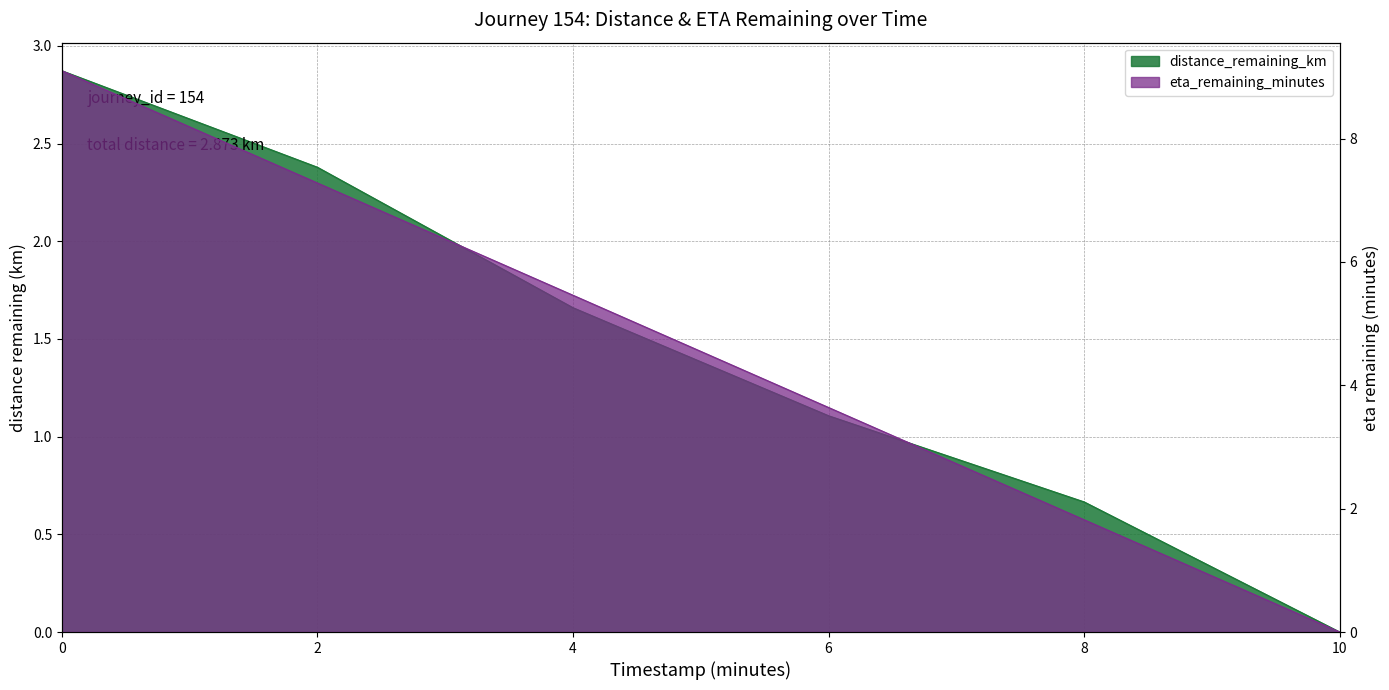

Is the value of distance_remaining_km at 8.0 greater than the value of eta_remaining_minutes at 10.0?

Yes